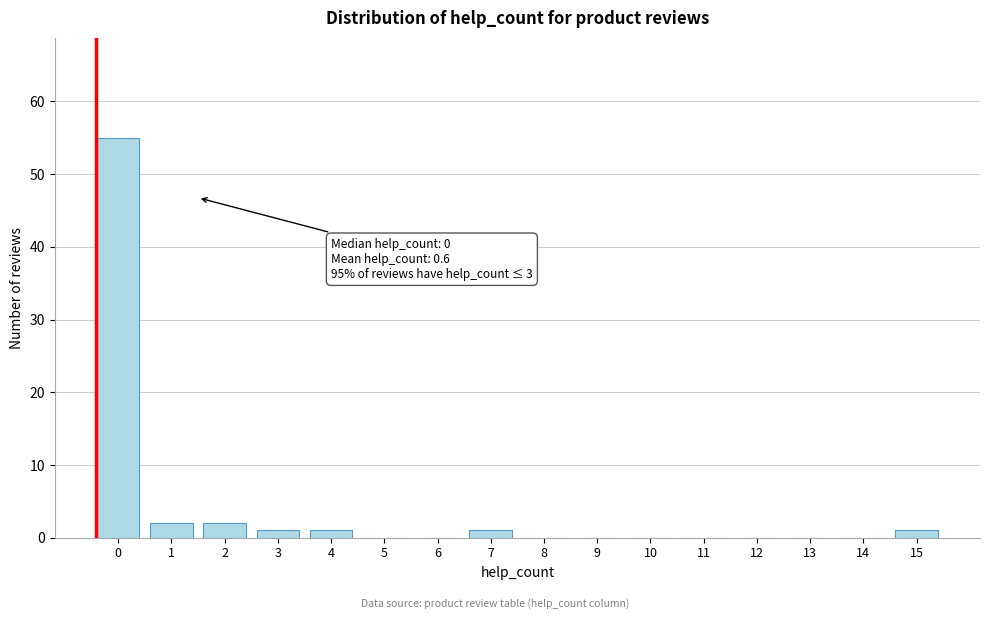

Reading left to right, list all the values displayed in this chart.

0=55	1=2	2=2	3=1	4=1	5=0	6=0	7=1	8=0	9=0	10=0	11=0	12=0	13=0	14=0	15=1